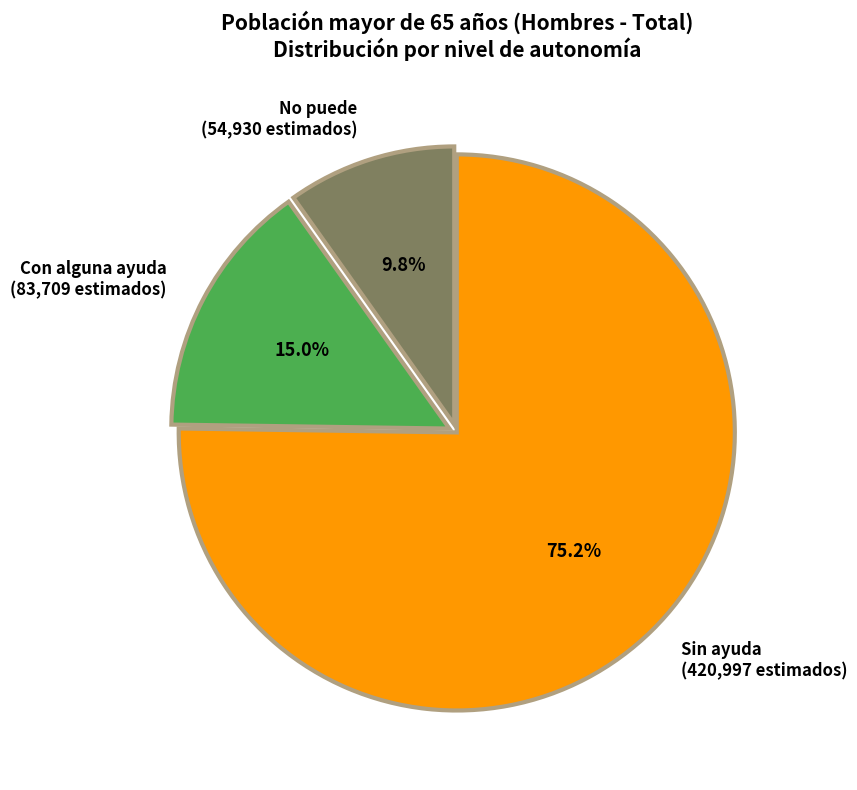

What is the smallest slice in the pie chart?

No puede